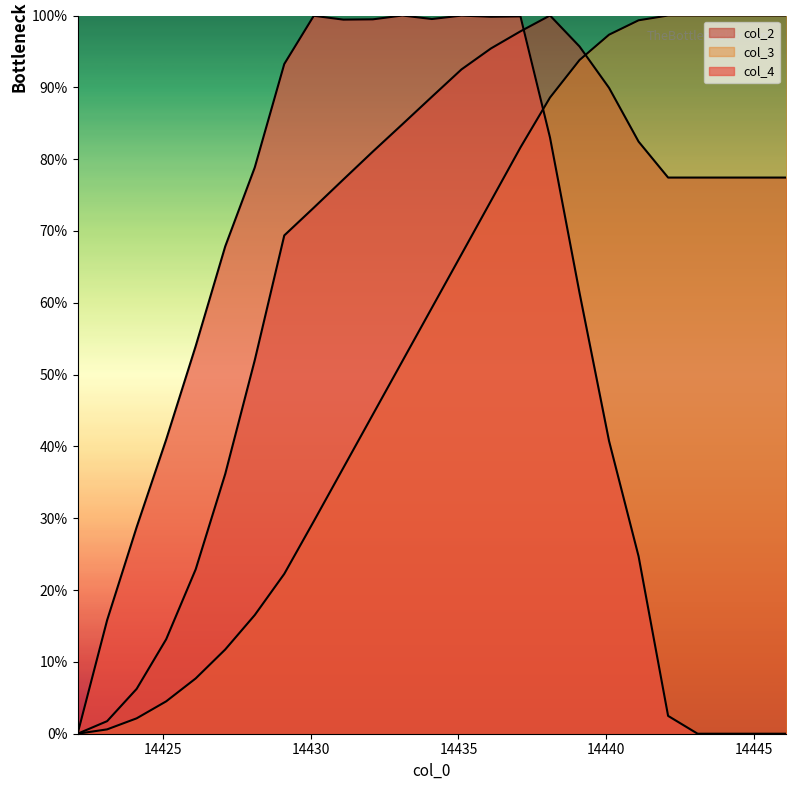

True or false: col_3 has more than 1 interior local peaks.

False